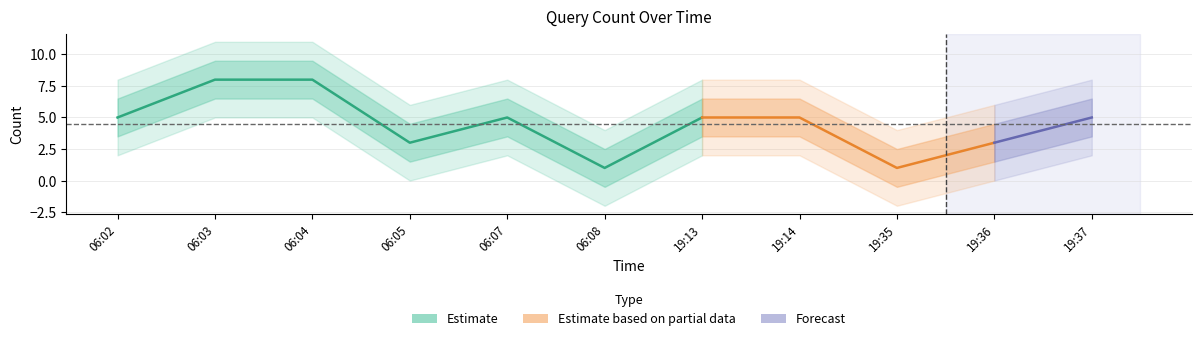

How many interior local peaks (higher than both neighbors) does the data have?

1